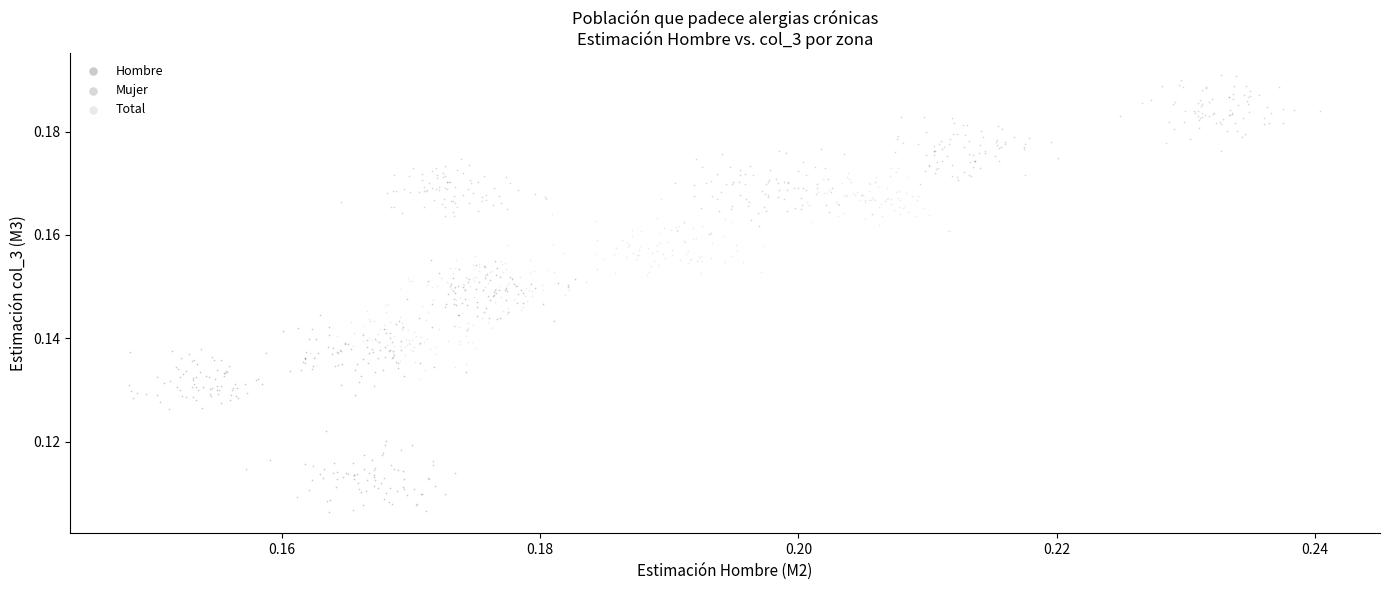

Which series contains the lowest Y value?

Hombre